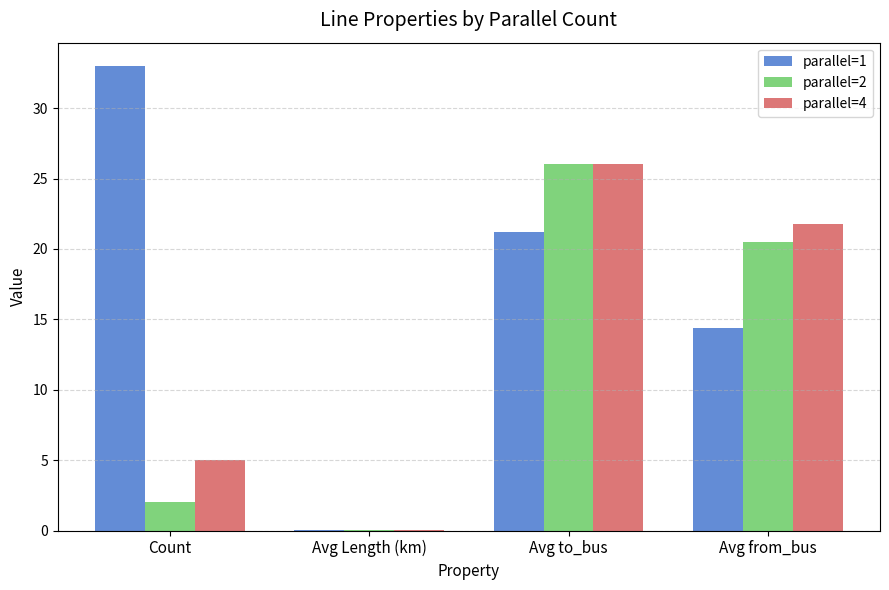

Between Count and Avg to_bus, which series saw the biggest shift?

parallel=2